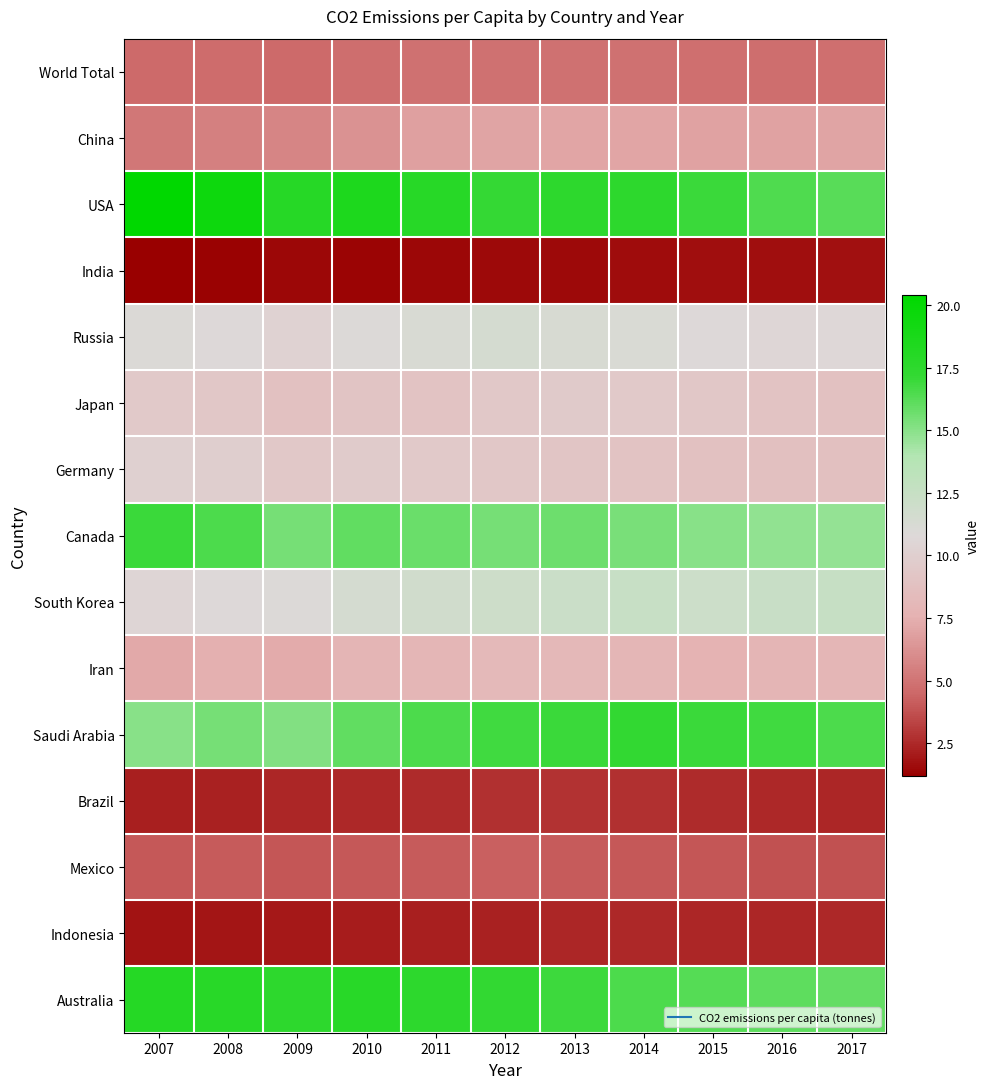

Which has a higher value, 2016 or 2009?

2016